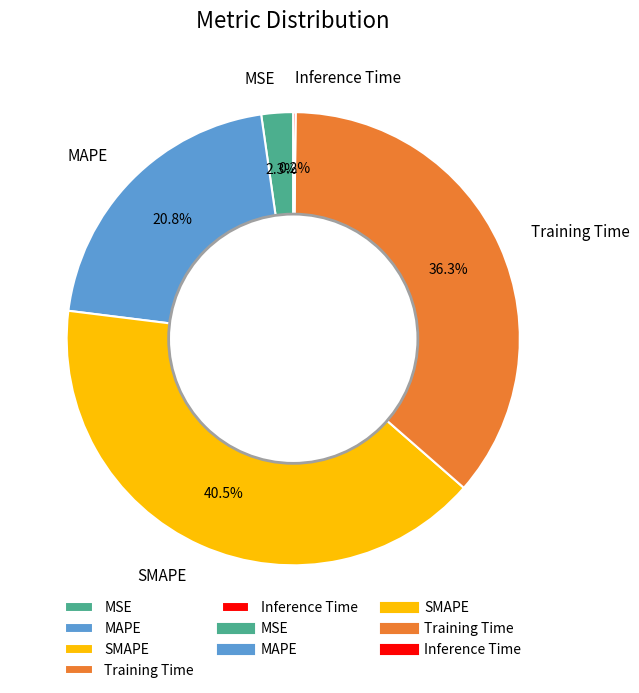

Do Training Time and MSE together represent more than half of the pie?

No